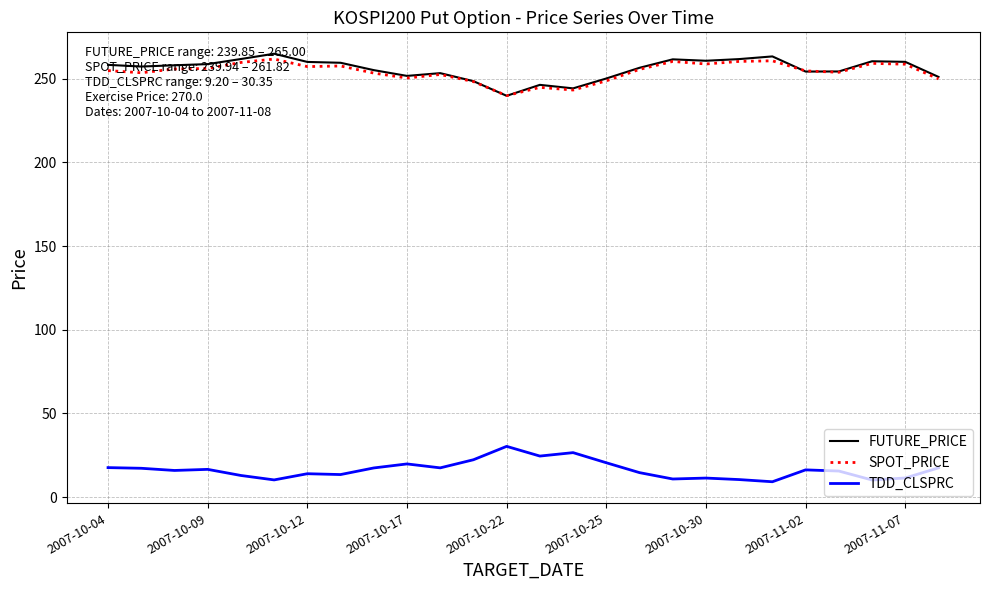

The value of TDD_CLSPRC at 2007-11-07 is 11.4. True or false?

True